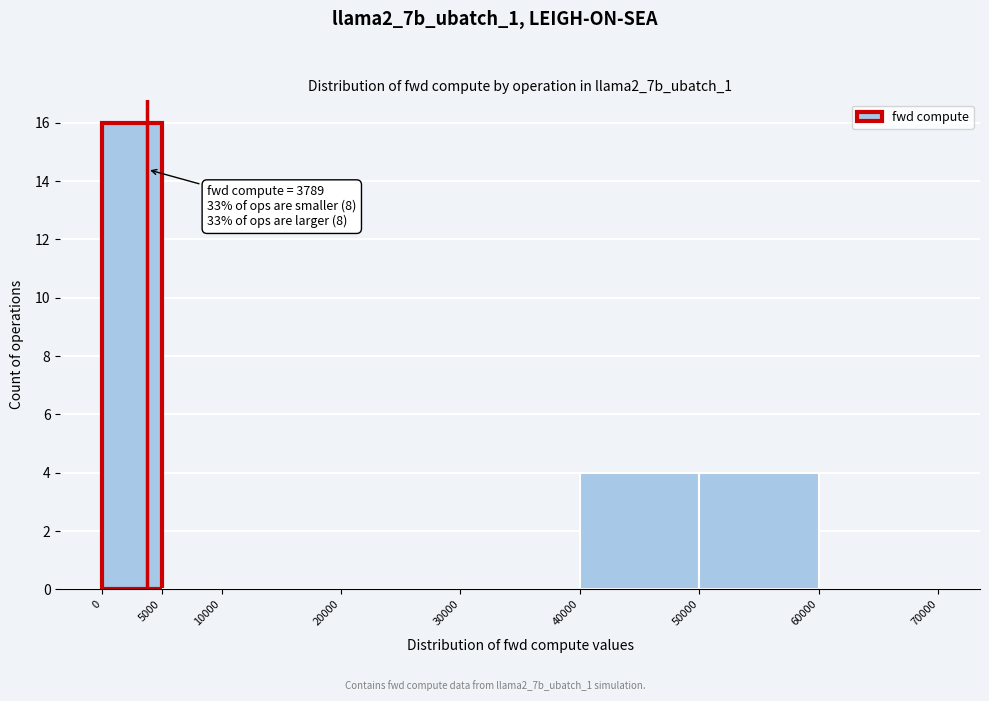

Over which range of the x-axis is the bar tallest?

0 to 5000